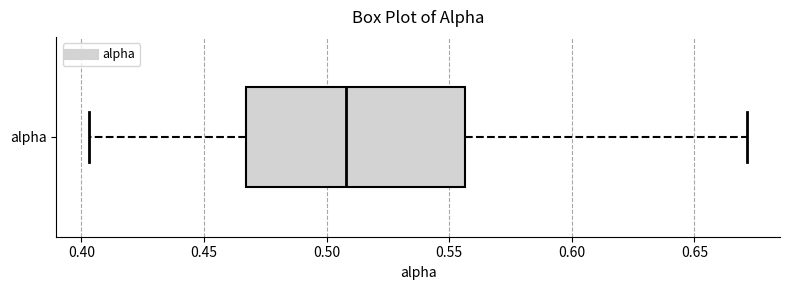

Where is the right edge of the box for alpha on the x-axis? The values are not printed on the chart, so give them approximately, as read against the axis.

0.555